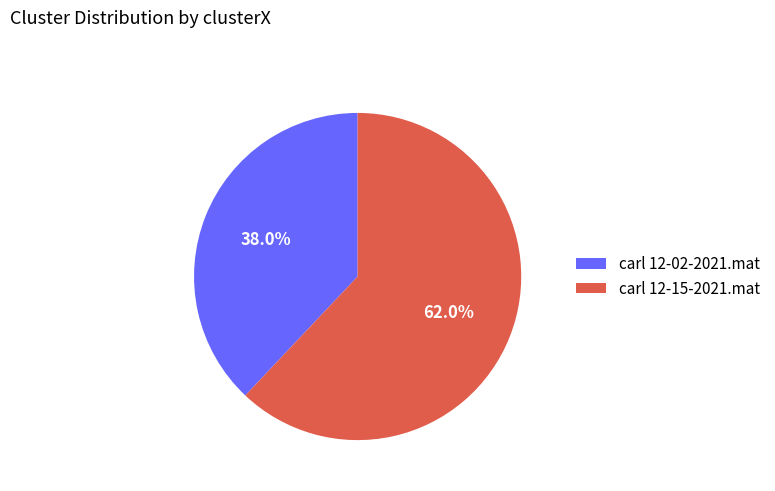

Between carl 12-15-2021.mat and carl 12-02-2021.mat, which is larger?

carl 12-15-2021.mat